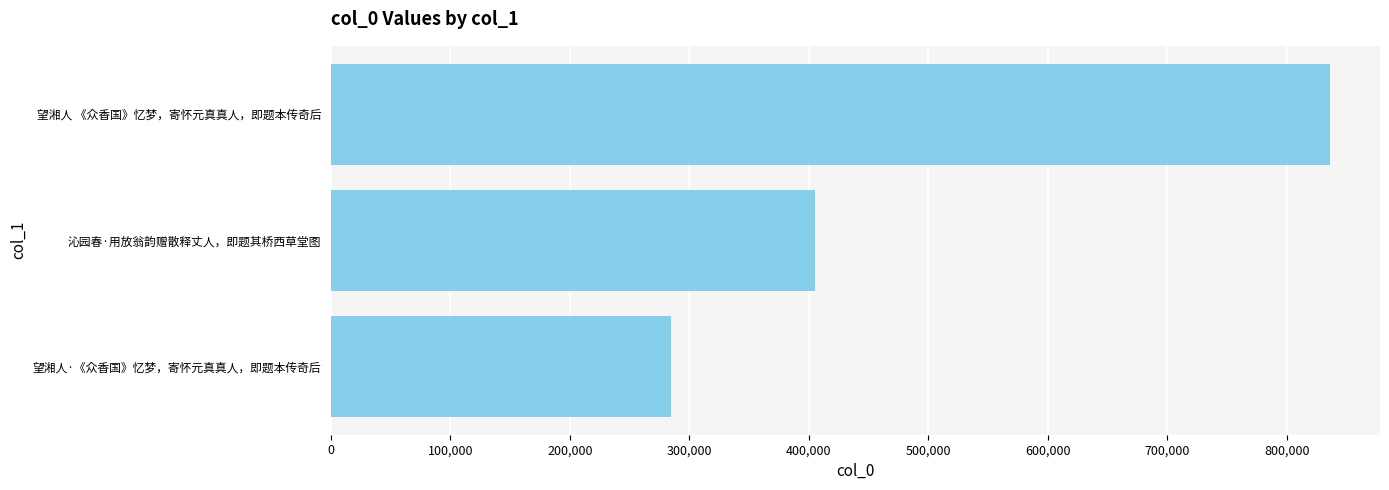

Does the chart contain stacked bars?

No